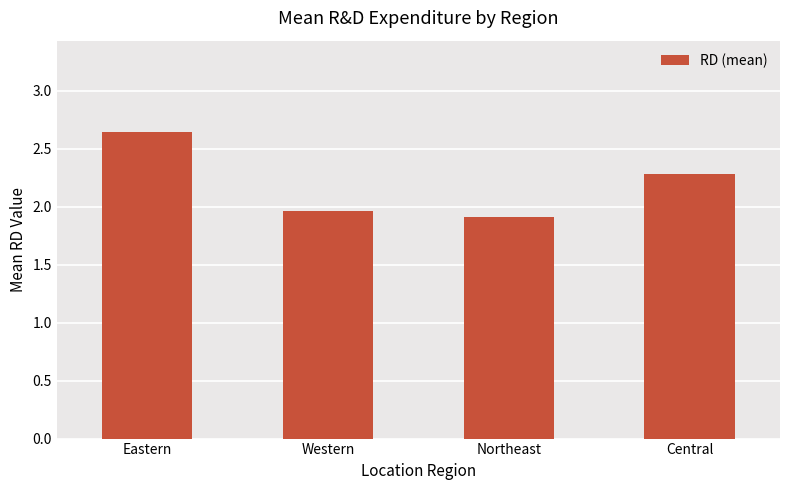

Is it true that the value at Northeast is 1.9?

True